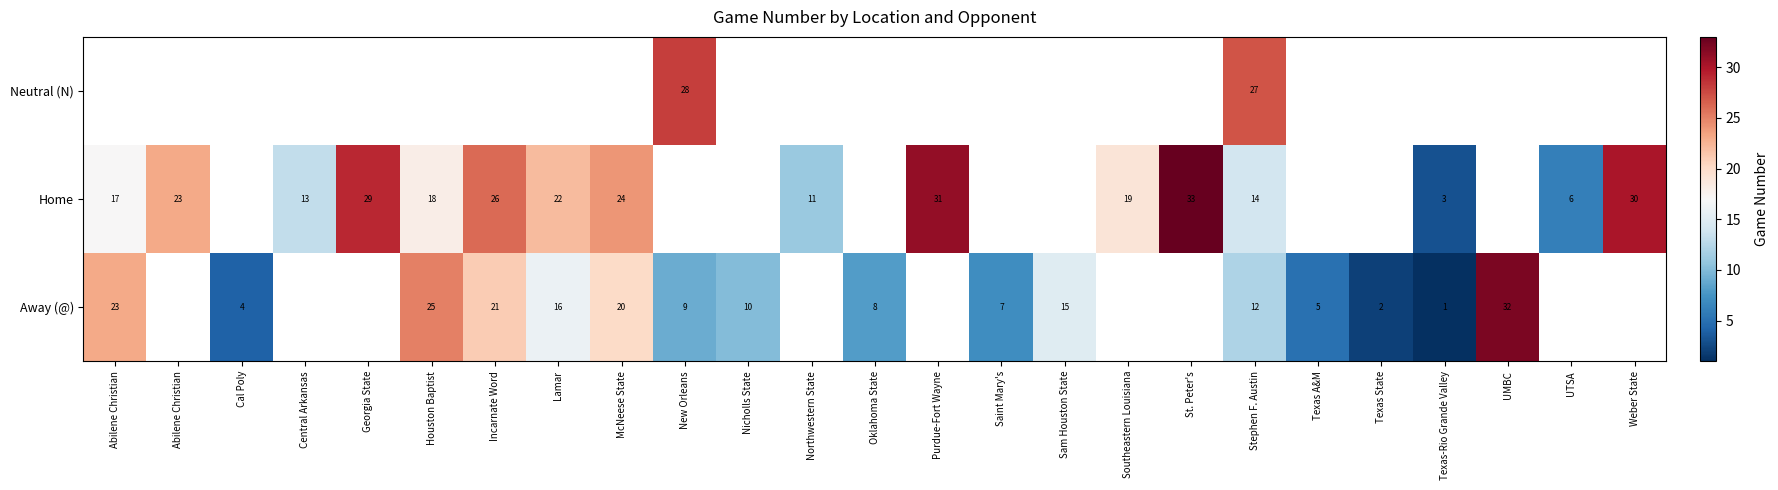

How many data points in Home are above 26?

4